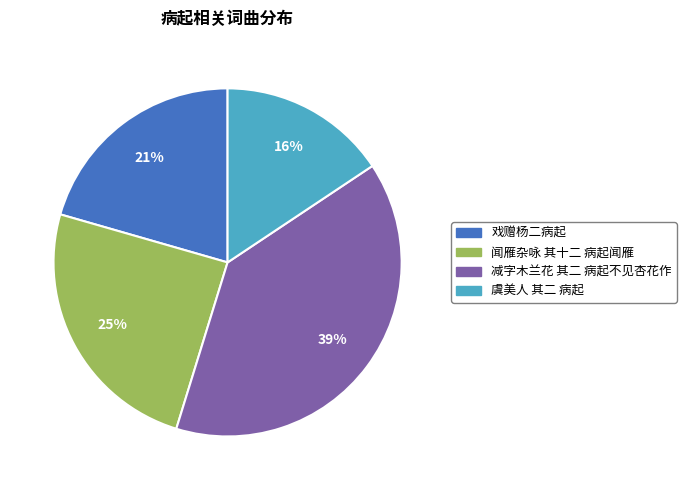

Is there a majority slice in this chart?

No